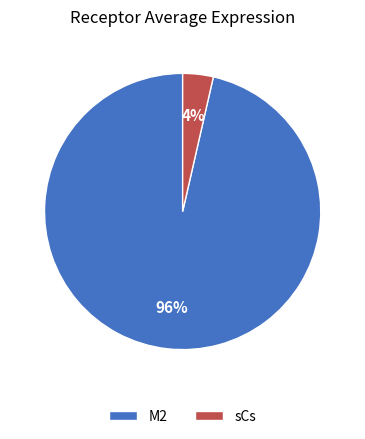

Is the sum of M2 and sCs greater than half?

Yes